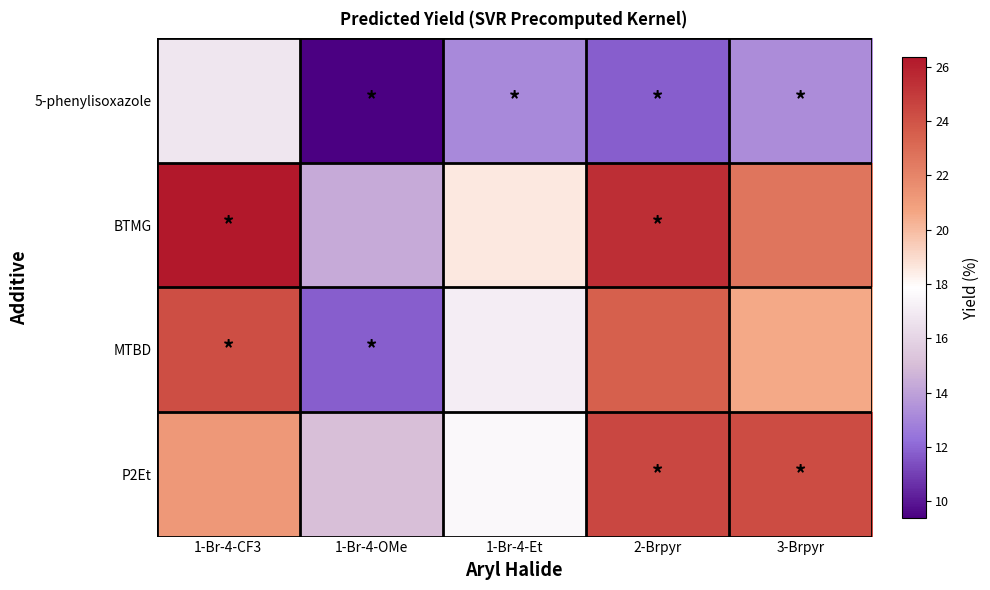

Count the number of categories in the chart.

5